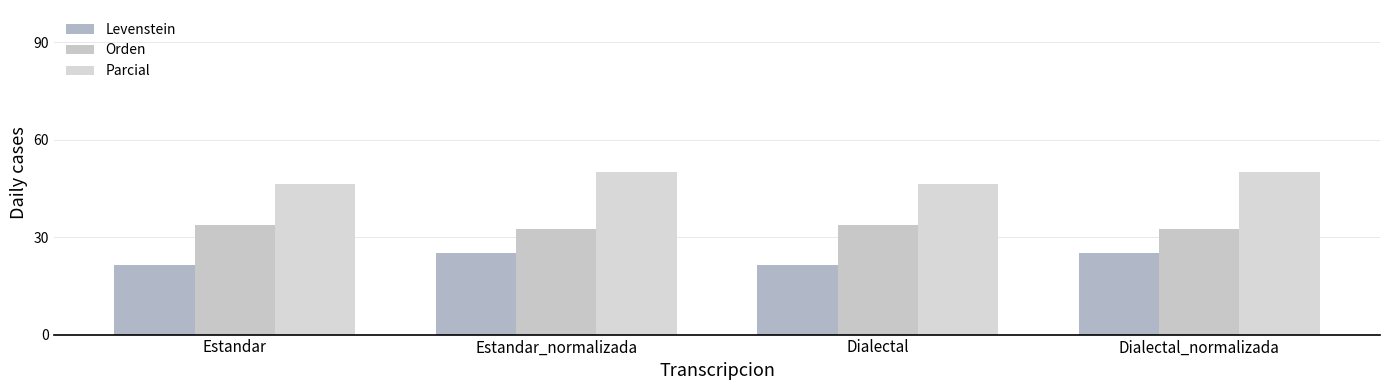

True or false: Levenstein has a value of 21.4 at Dialectal.

True